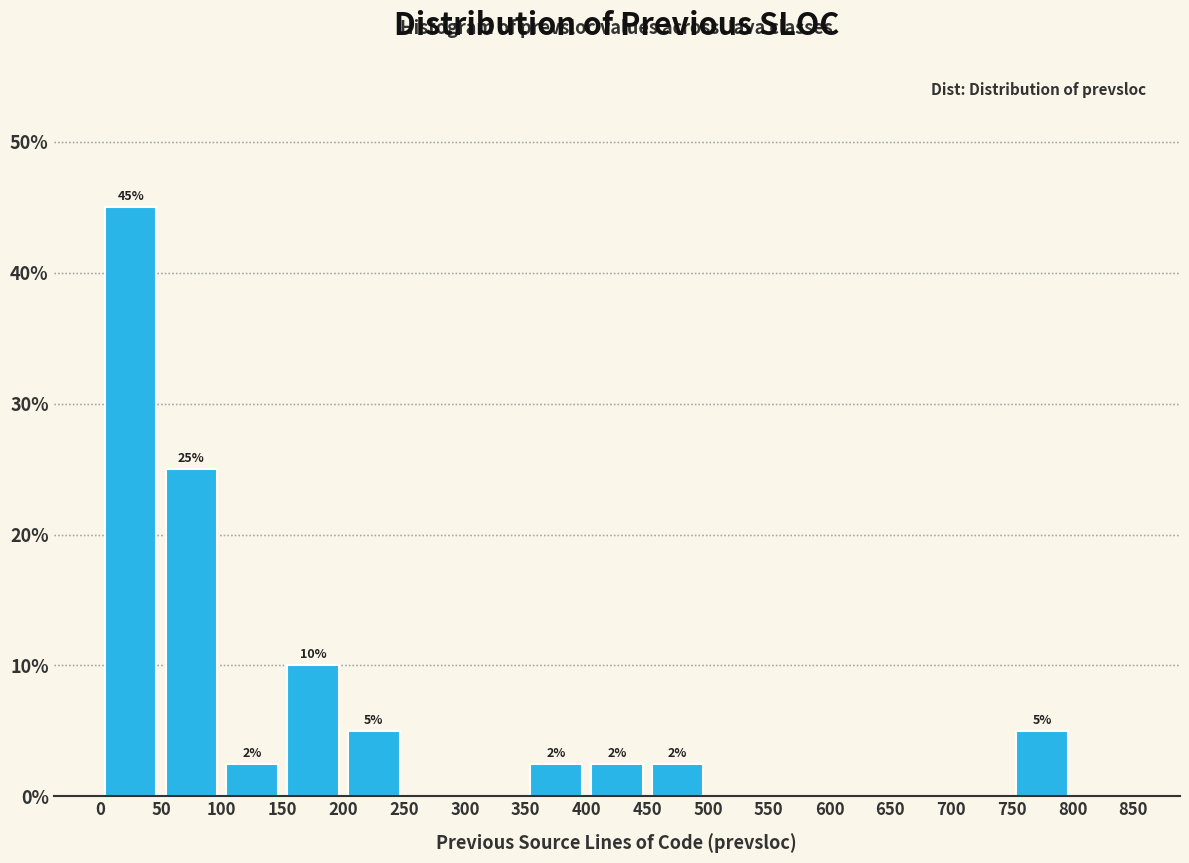

Over which range of the x-axis is the bar tallest?

0 to 50